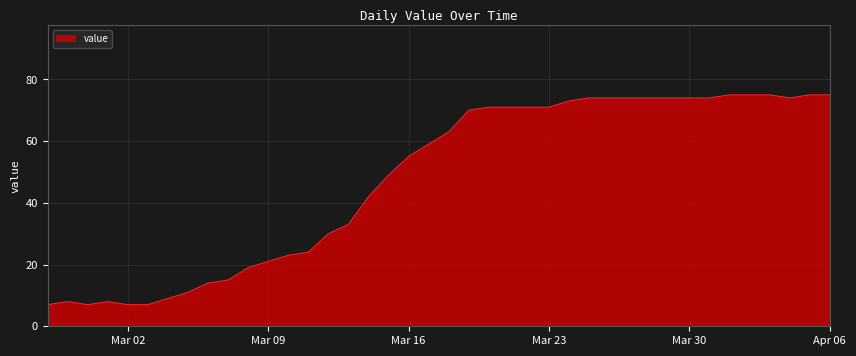

How many categories are shown in the chart?

40